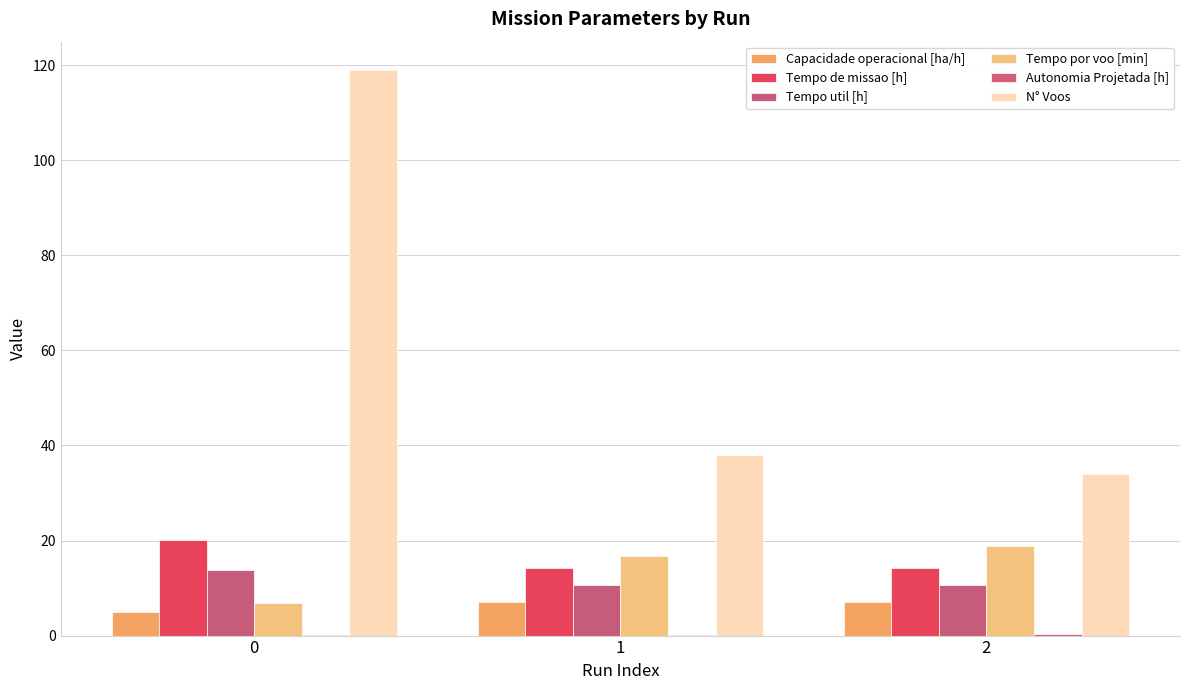

At which label is Tempo util [h] closest to 12?

2